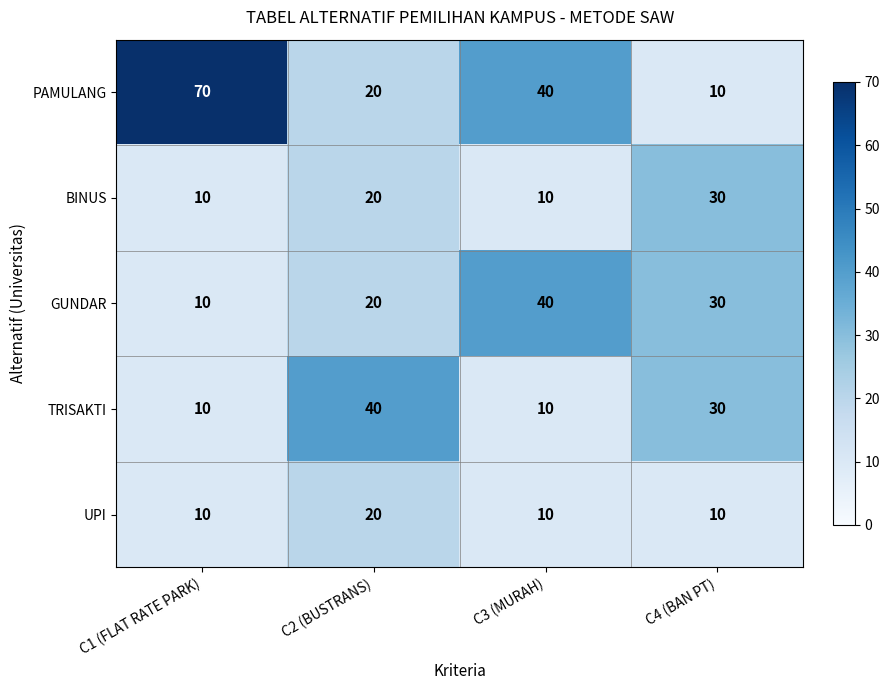

What is the average value of the PAMULANG series?

35